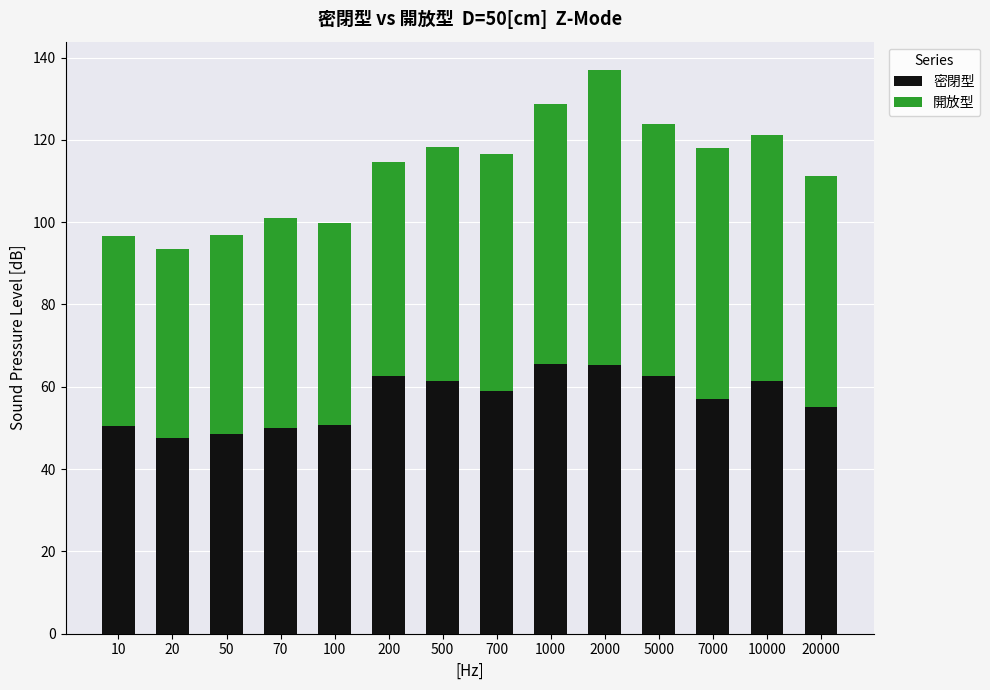

What is the total value across all series at 70?

101.0